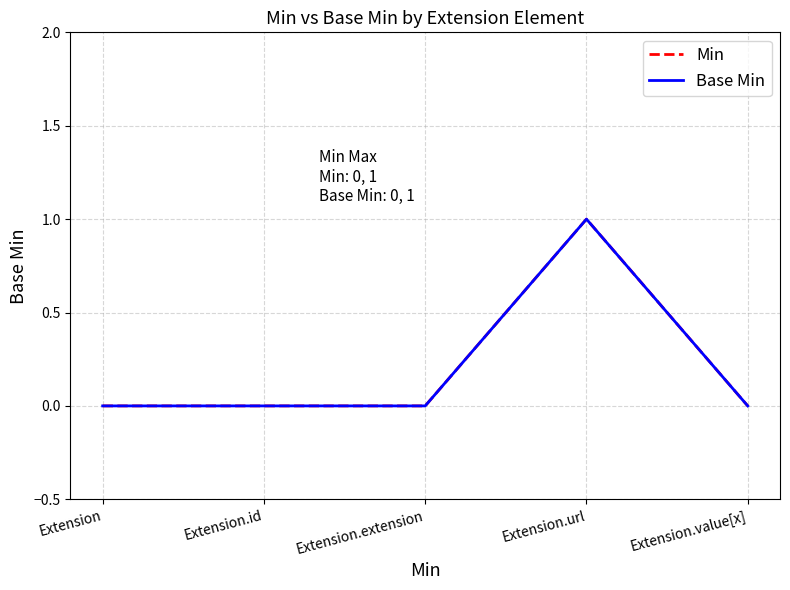

True or false: Min has a value of 0 at Extension.extension.

True